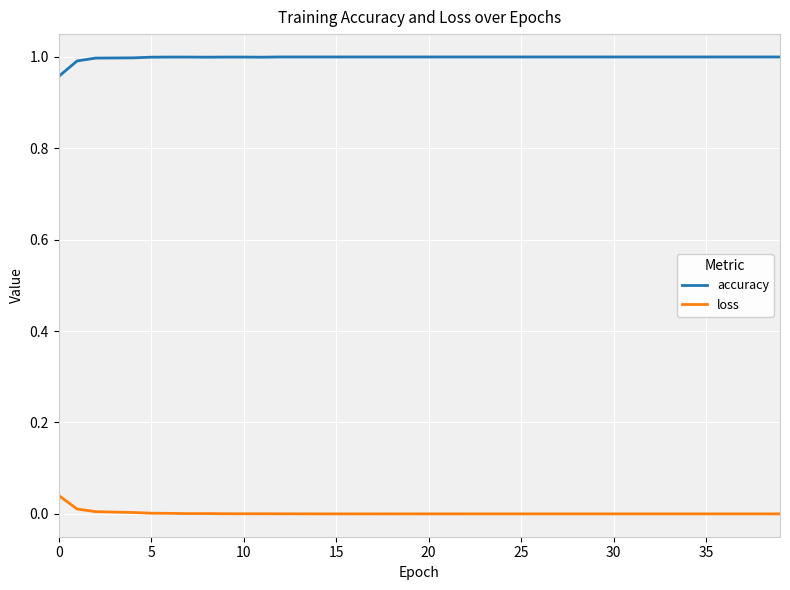

How many lines are shown in the chart?

2